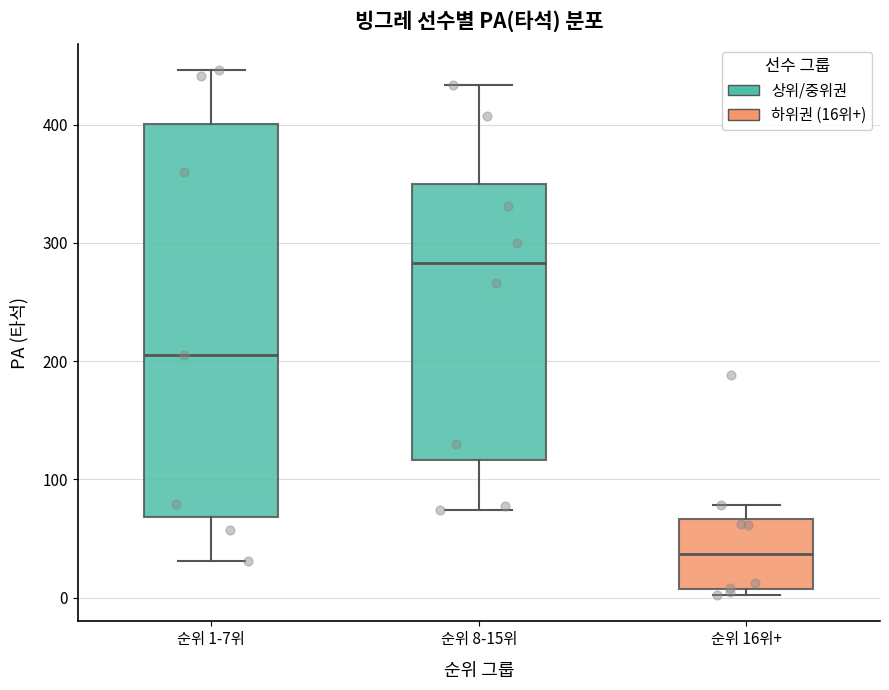

Reading left to right, transcribe this box plot: for each box, give where its median line is, the range the box spans, and where its two whiskers end, as read against the y-axis. The values are not printed on the chart, so give them approximately, as read against the axis.

순위 1-7위: median 210, box 70 to 400, whiskers 30 to 450
순위 8-15위: median 280, box 120 to 350, whiskers 70 to 430
순위 16위+: median 40, box 10 to 70, whiskers 0 to 80